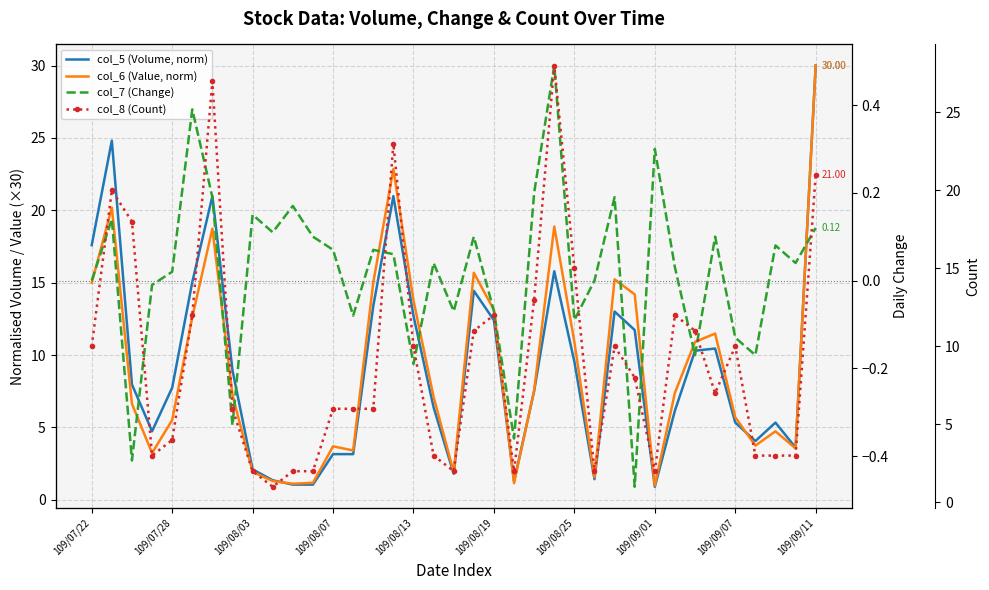

What is the total value across all series at 109/08/19?

37.5